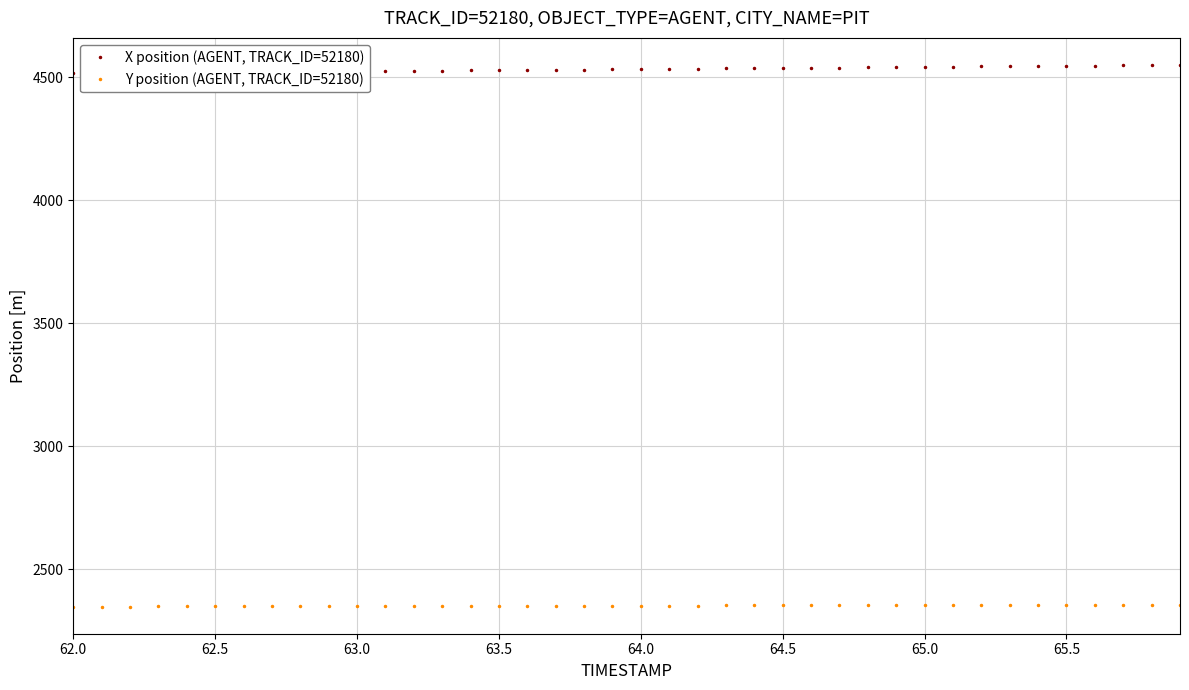

What is the highest value of the X position (AGENT, TRACK_ID=52180) series?

4549.2